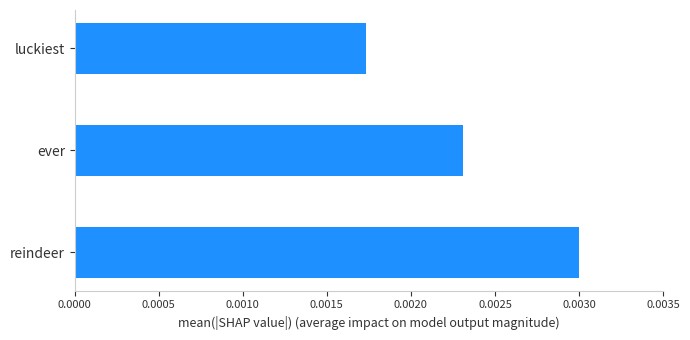

Rank the categories by value from highest to lowest.

reindeer, ever, luckiest